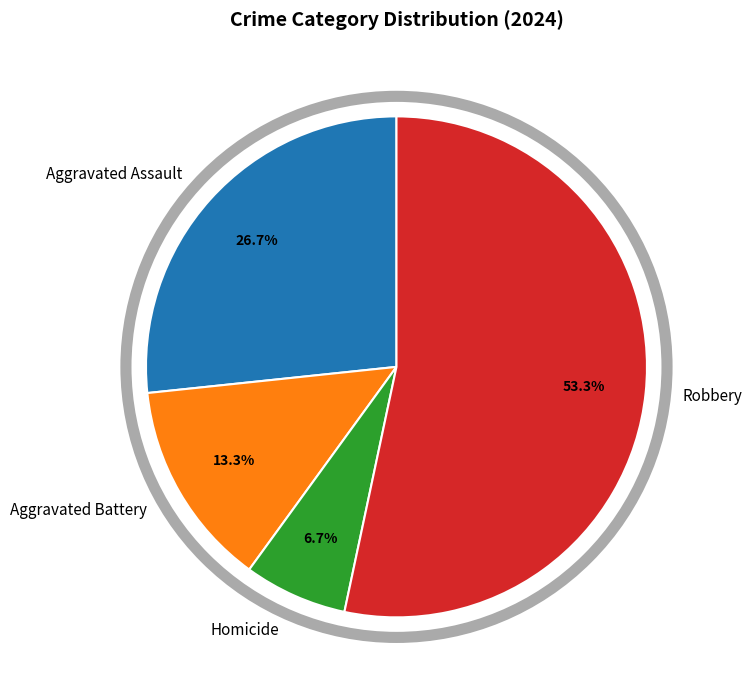

Which category has the biggest portion of the pie?

Robbery